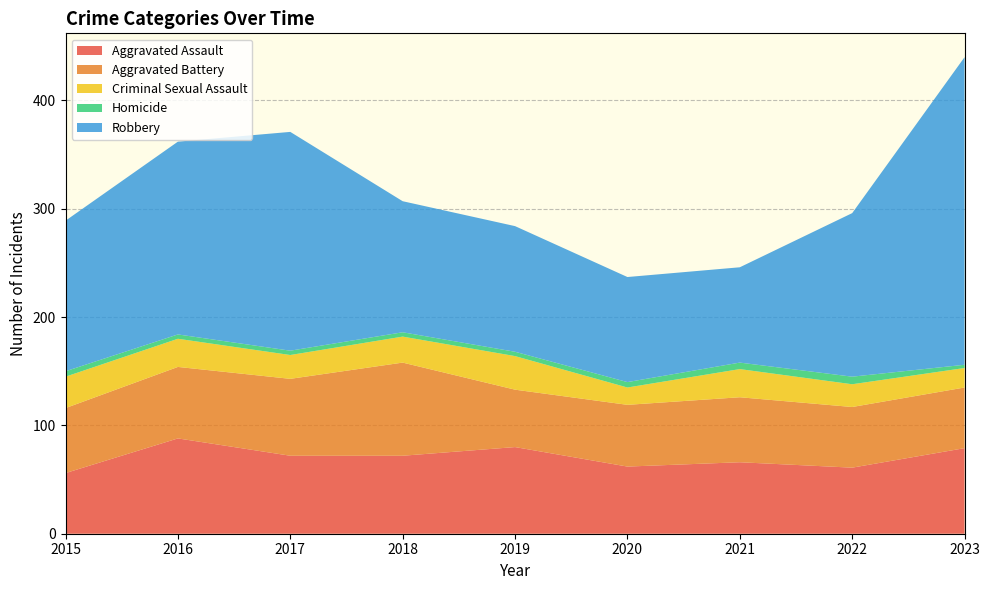

Reading left to right, extract all data points from this chart.

Aggravated Assault: 2015=56	2016=88	2017=72	2018=72	2019=80	2020=62	2021=66	2022=61	2023=79
Aggravated Battery: 2015=60	2016=66	2017=71	2018=86	2019=53	2020=57	2021=60	2022=56	2023=56
Criminal Sexual Assault: 2015=29	2016=26	2017=22	2018=24	2019=31	2020=16	2021=26	2022=21	2023=18
Homicide: 2015=5	2016=4	2017=4	2018=4	2019=4	2020=5	2021=6	2022=7	2023=3
Robbery: 2015=139	2016=178	2017=202	2018=121	2019=116	2020=97	2021=88	2022=151	2023=284